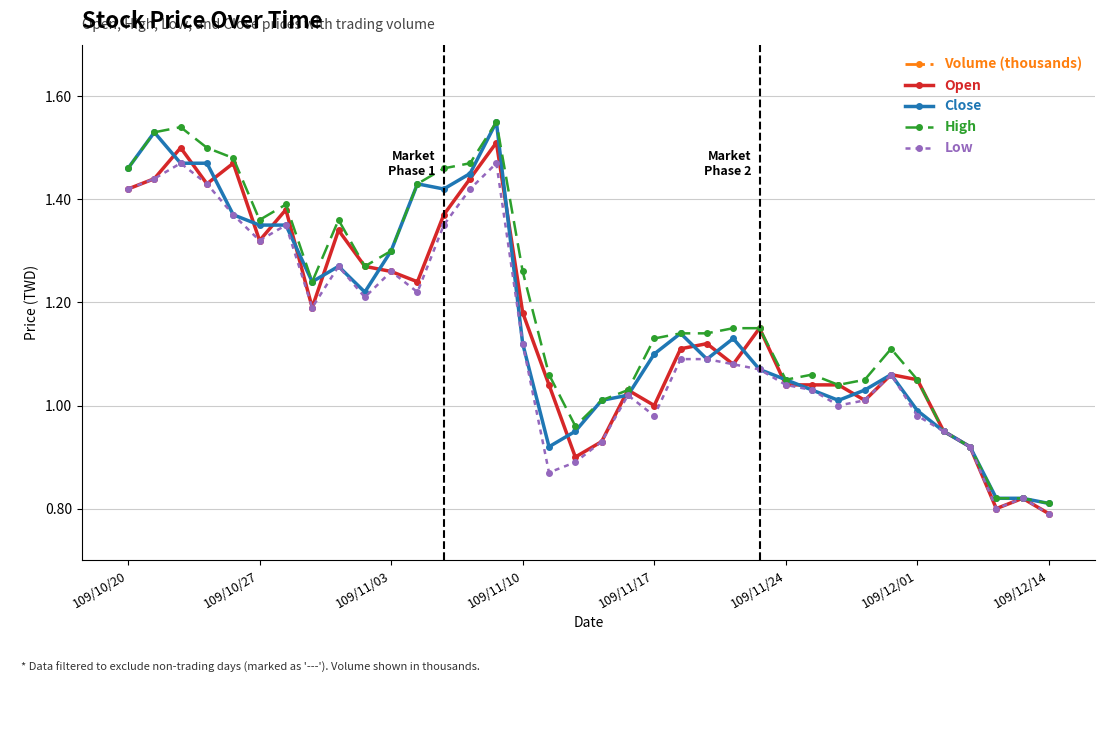

What is the difference between the maximum and minimum values in the High series?

0.7